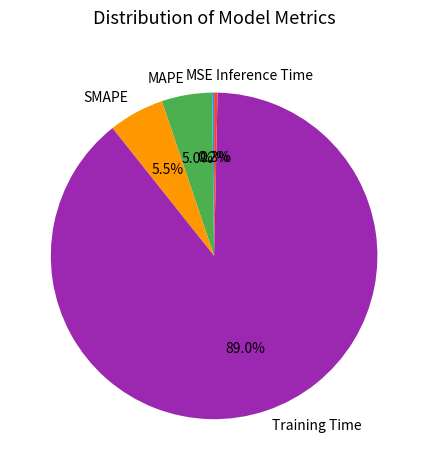

Is it true that Inference Time is 0% of the pie?

True